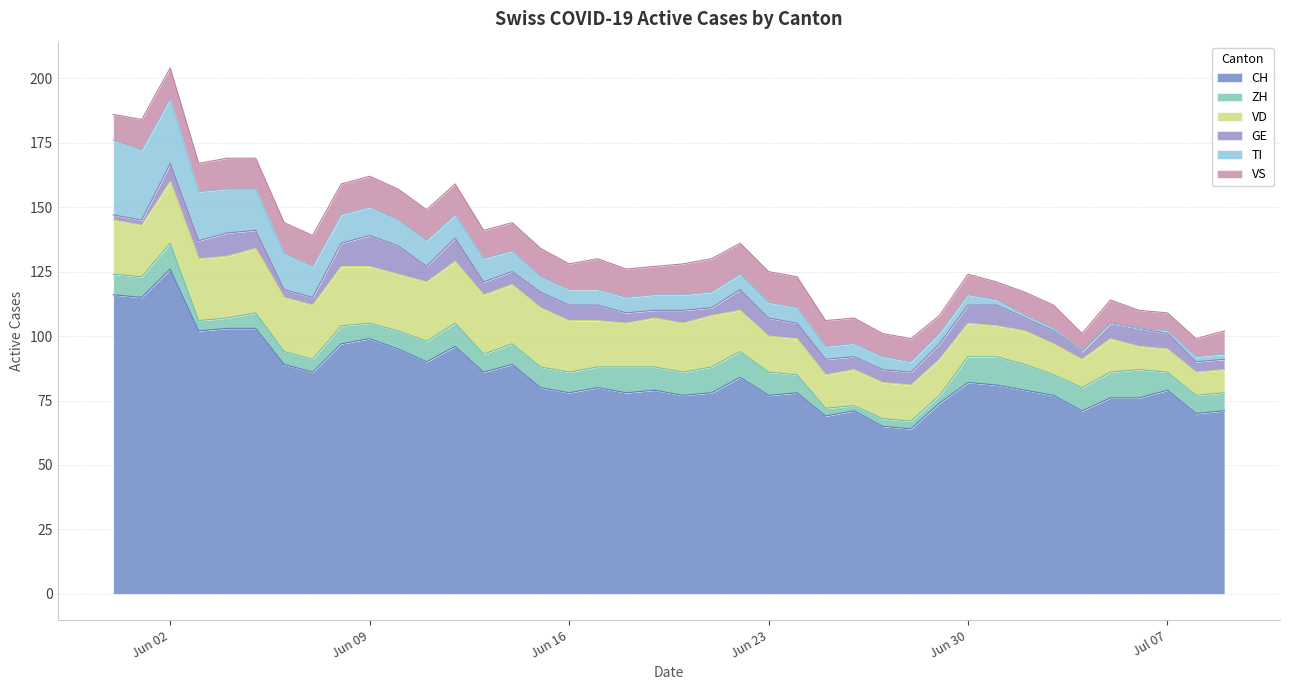

Which label corresponds to the smallest value in the chart?

2020-07-04